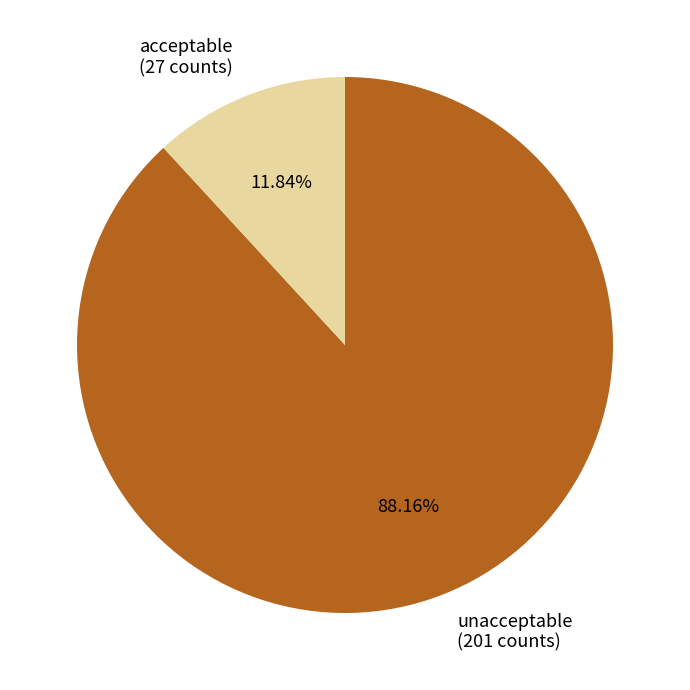

Rank the categories by value from lowest to highest.

acceptable, unacceptable